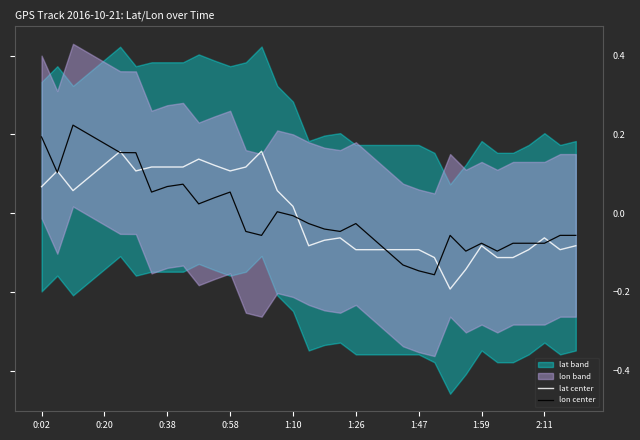

The lat center series shows 0.2 at 0:20. True or false?

False